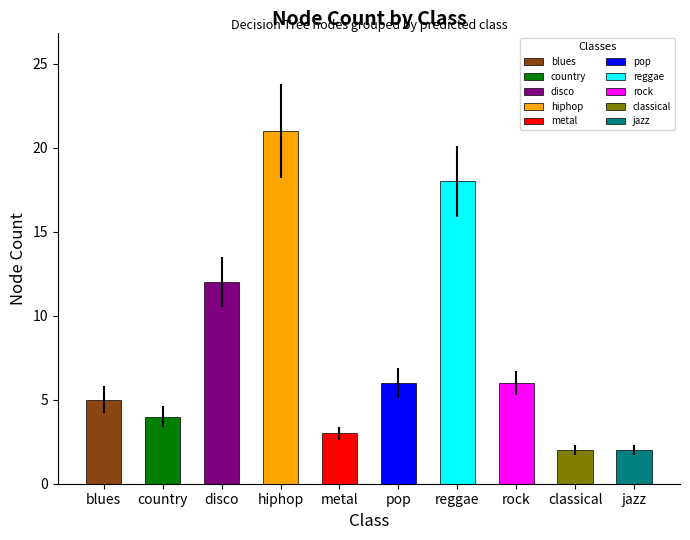

Between jazz and rock, which is larger?

rock